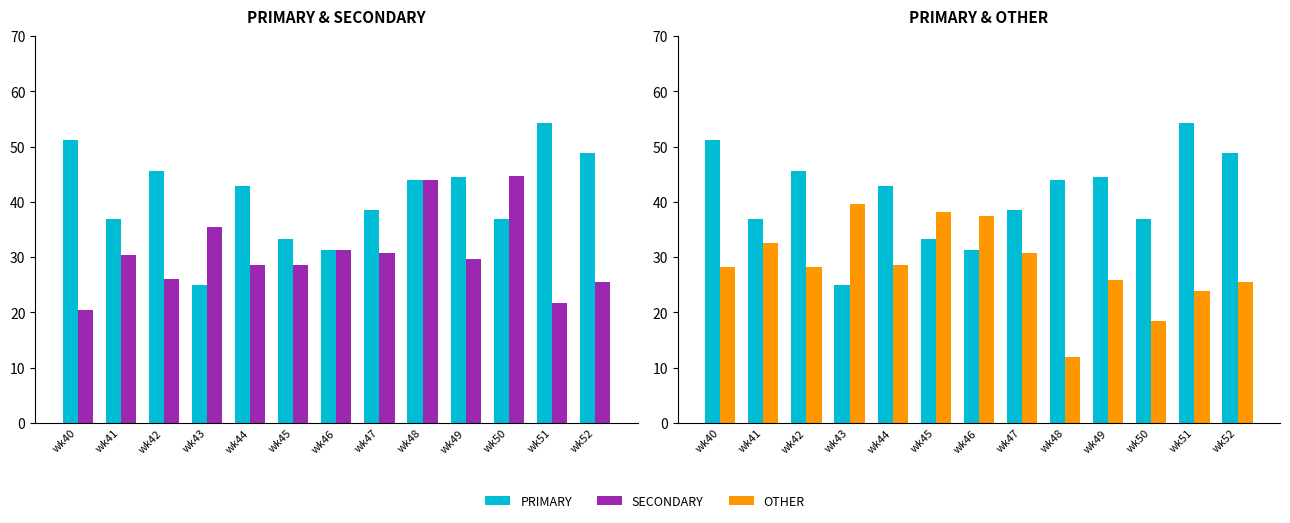

At which label is SECONDARY closest to 32?

wk46